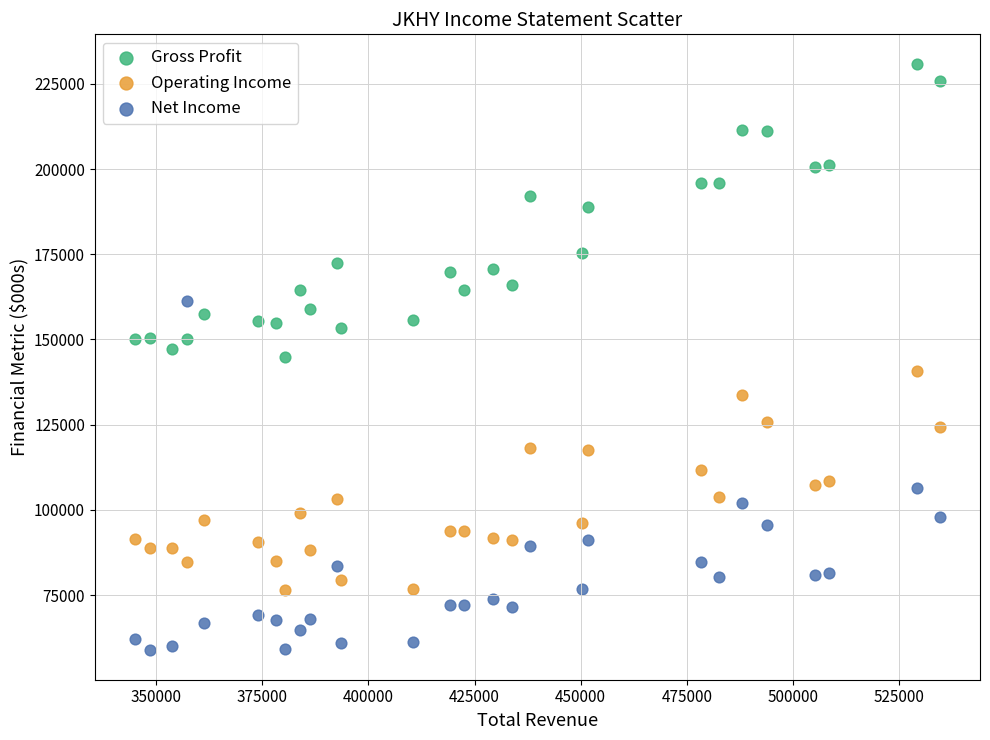

Which series has the largest Y range (max minus min)?

Net Income